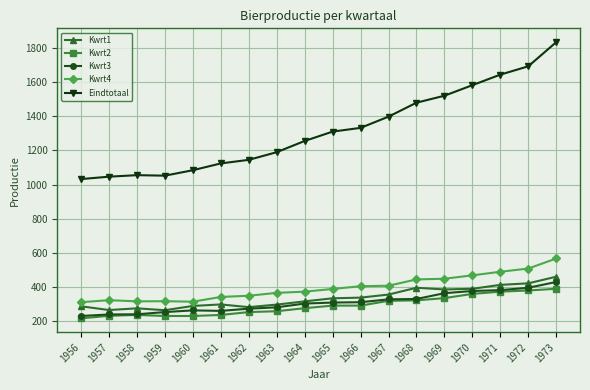

True or false: Kwrt1 has more than 2 points higher than both neighbors.

True